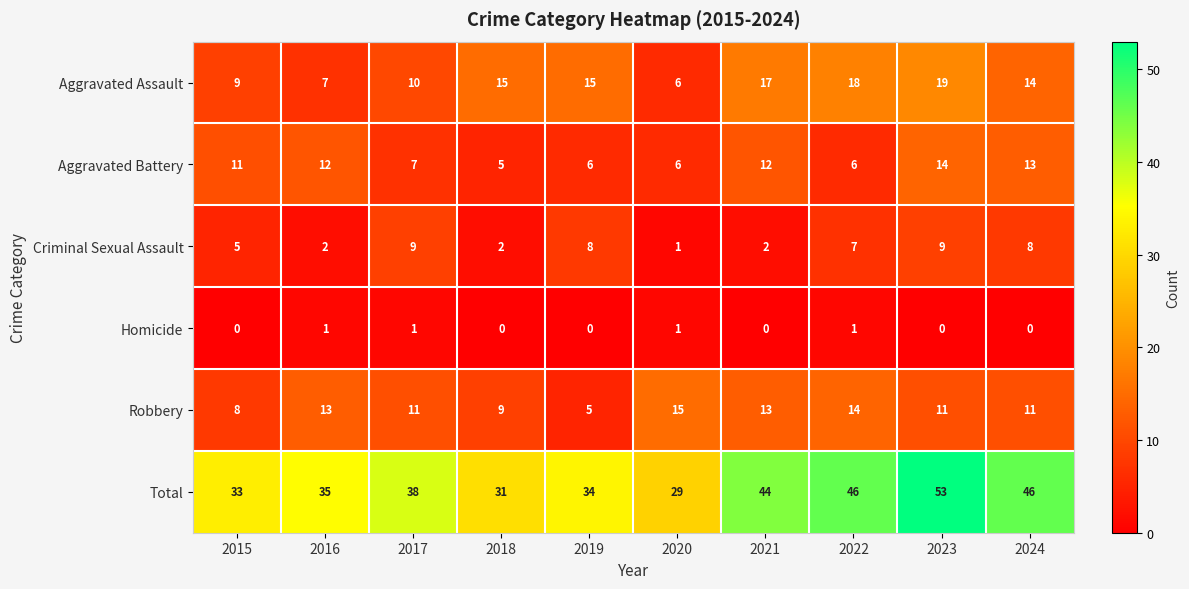

Which category has the lowest value in the Total series?

2020